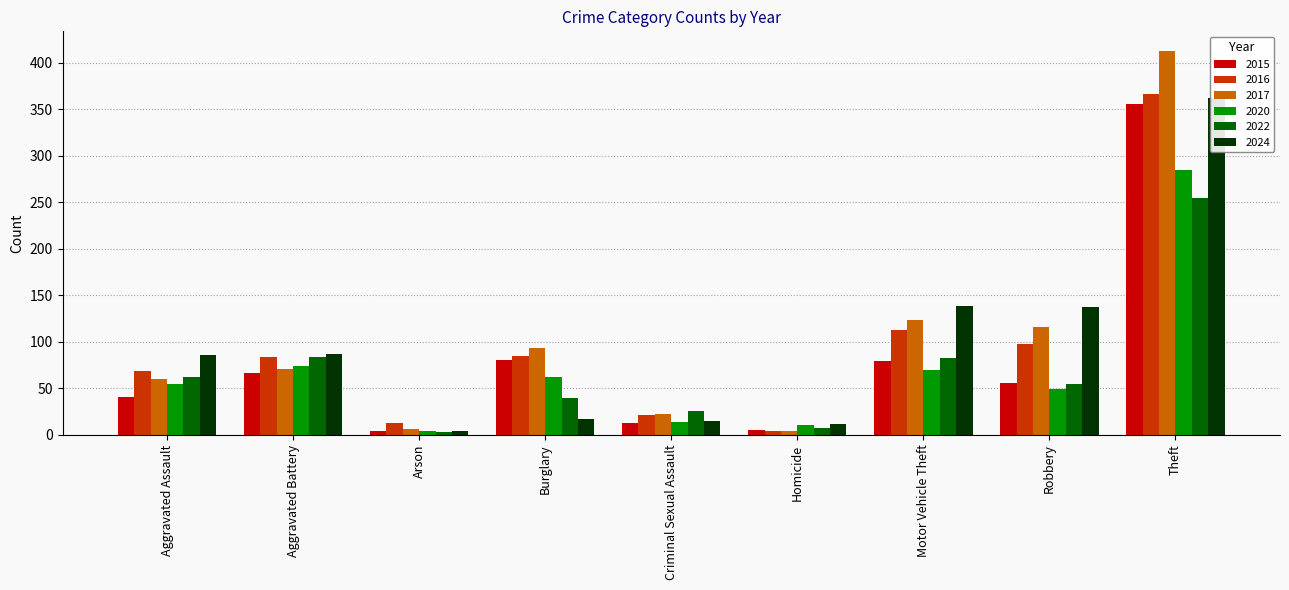

The value of 2016 at Aggravated Battery is 84. True or false?

True